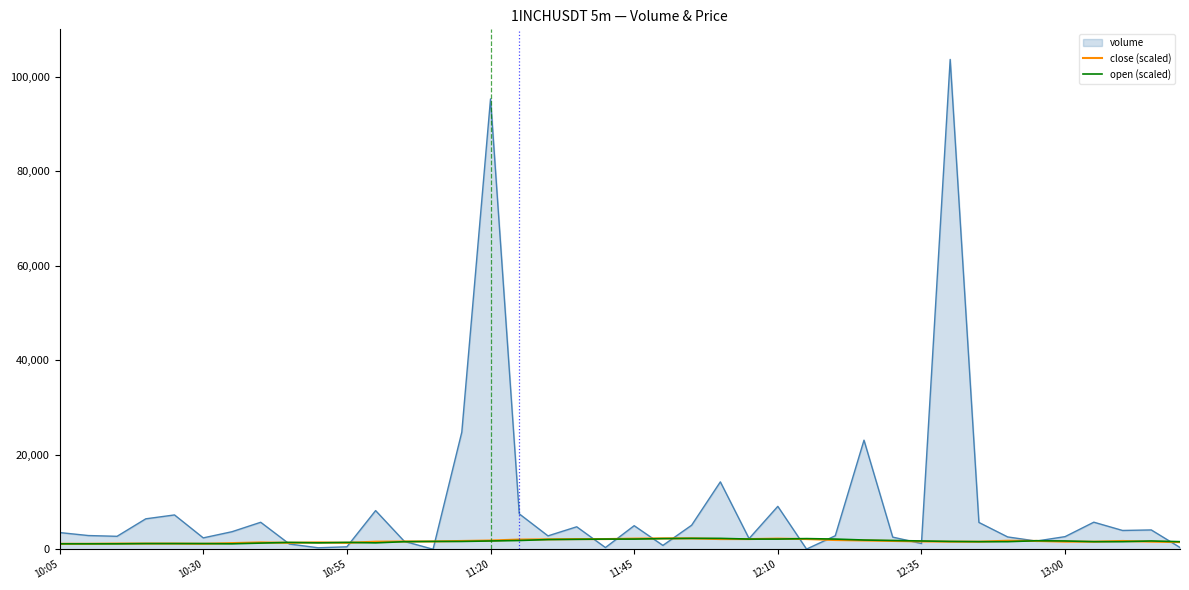

What is the highest value of the open (scaled) series?

2300.0